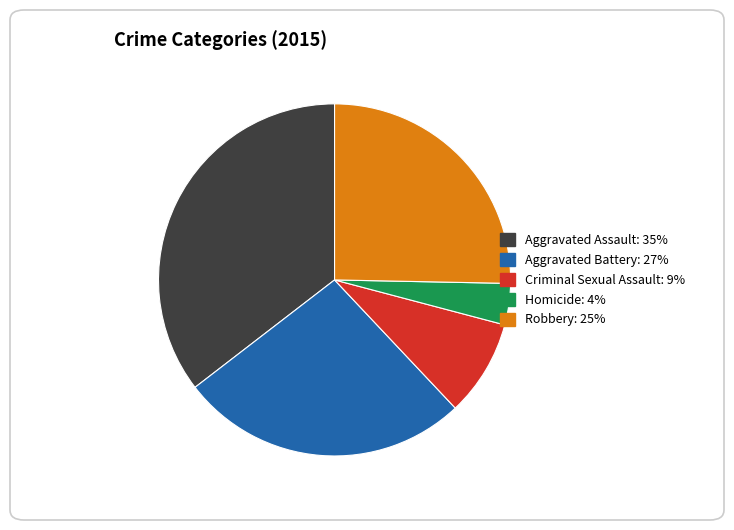

Which has a higher value, Aggravated Assault or Robbery?

Aggravated Assault